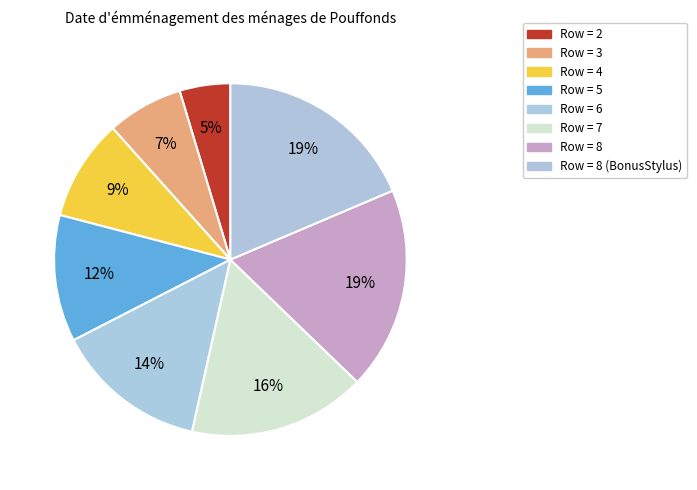

Which category has the smallest portion of the pie?

Row = 2